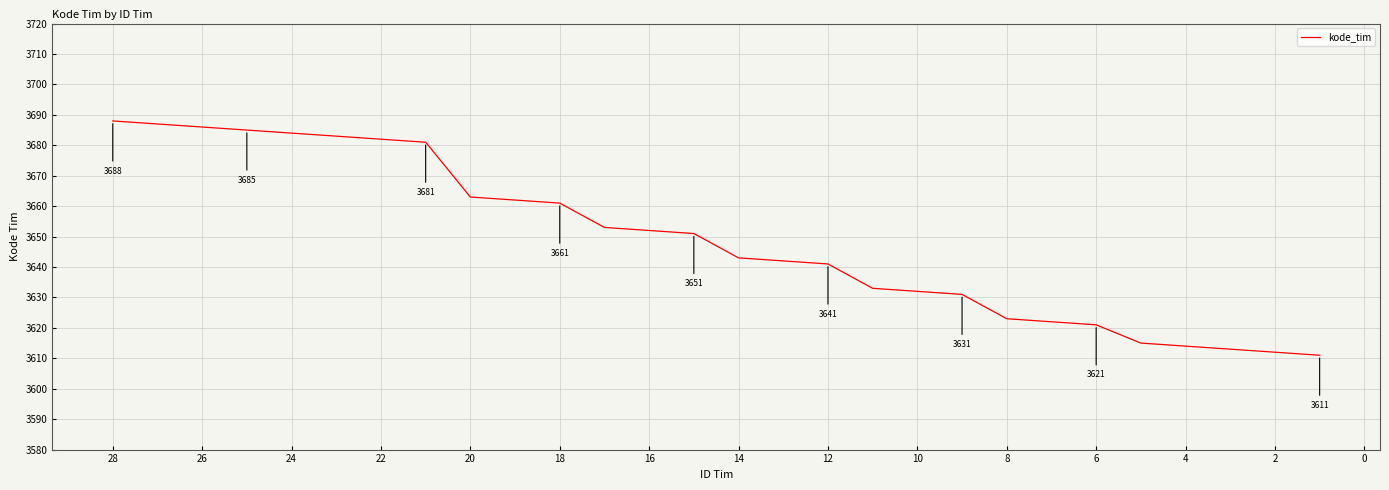

Approximately how many times larger is the value at 27 compared to 18?

1.0